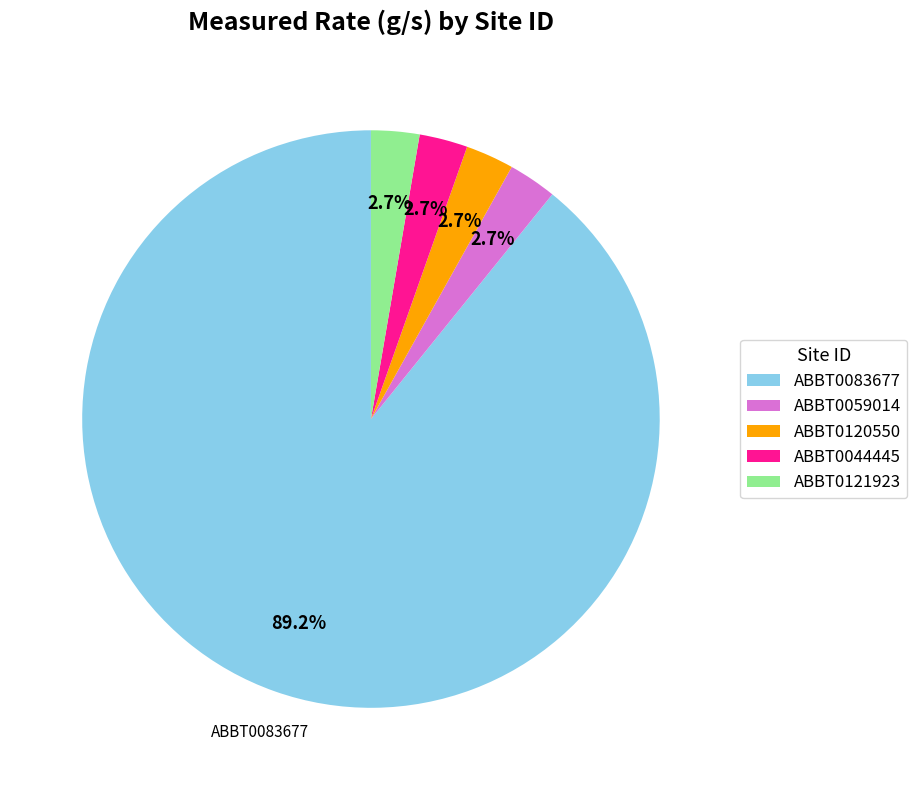

What is the ratio of the value at ABBT0083677 to the value at ABBT0044445?

33.0